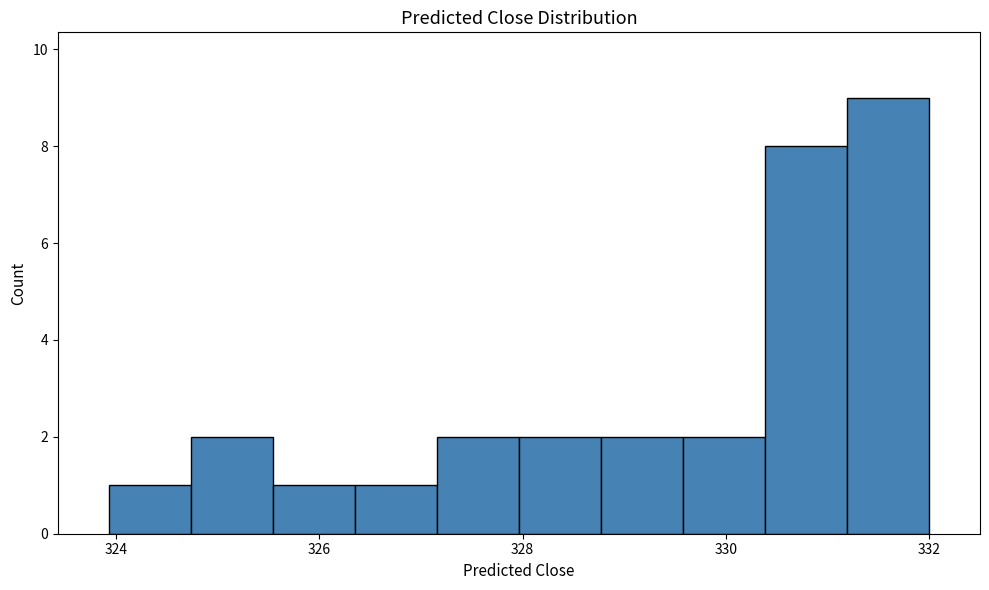

Reading left to right, list every bar in this chart as the range it spans on the x-axis followed by its height. Neither the bar edges nor the heights are printed on the chart, so give them approximately, as read against the axes.

324.0 to 324.8: 1
324.8 to 325.6: 2
325.6 to 326.4: 1
326.4 to 327.2: 1
327.2 to 328.0: 2
328.0 to 328.8: 2
328.8 to 329.6: 2
329.6 to 330.4: 2
330.4 to 331.2: 8
331.2 to 332.0: 9